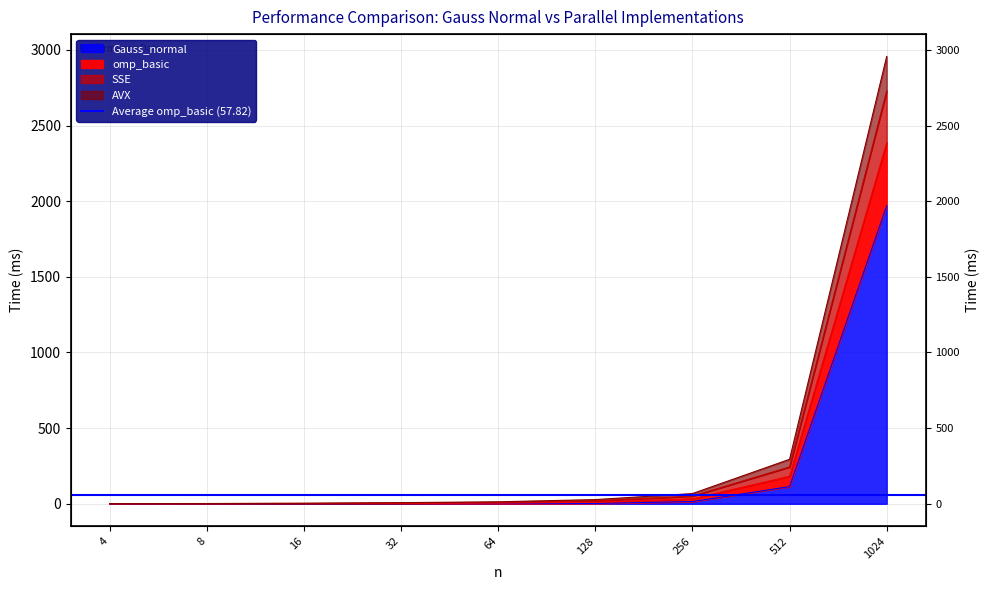

List the labels in order of SSE value, largest first.

1024, 512, 256, 128, 64, 32, 16, 8, 4